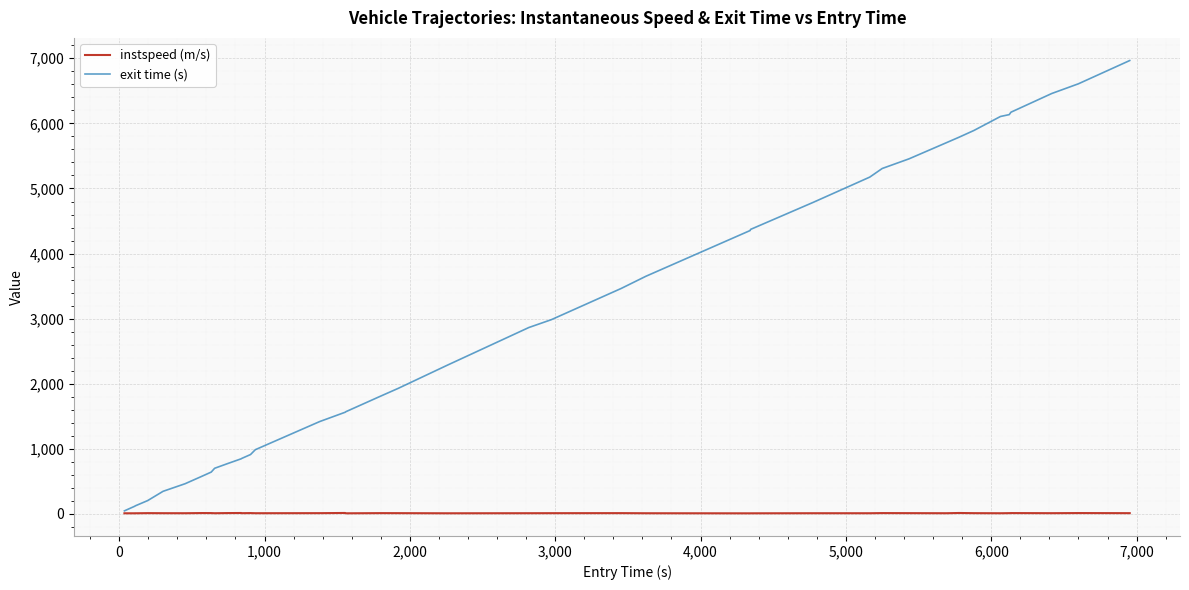

What is the lowest value of the instspeed (m/s) series?

10.0